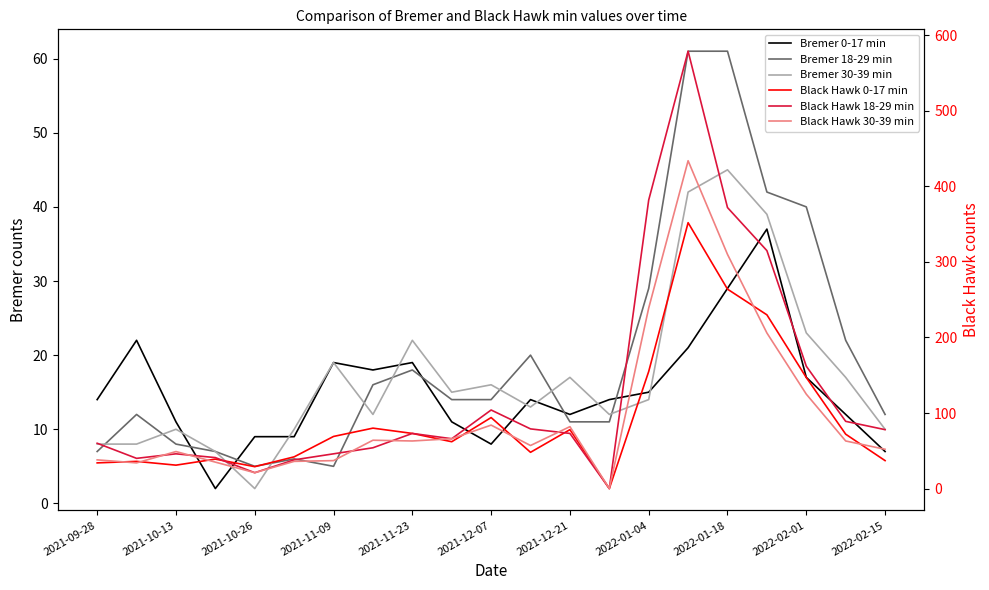

At which category is the sum across all series the highest?

15